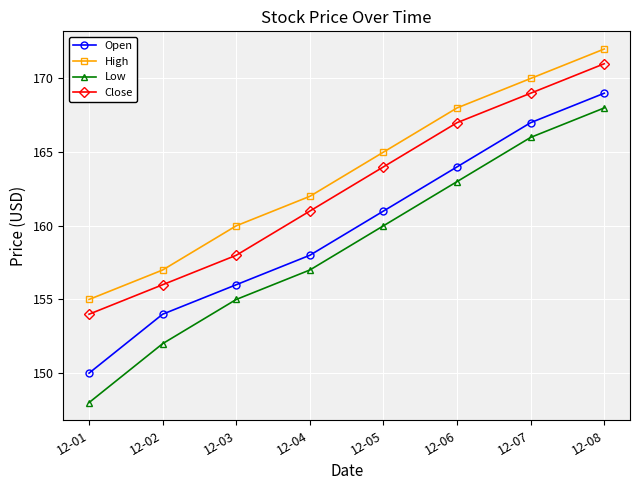

How many data points in Close are less than 164?

4